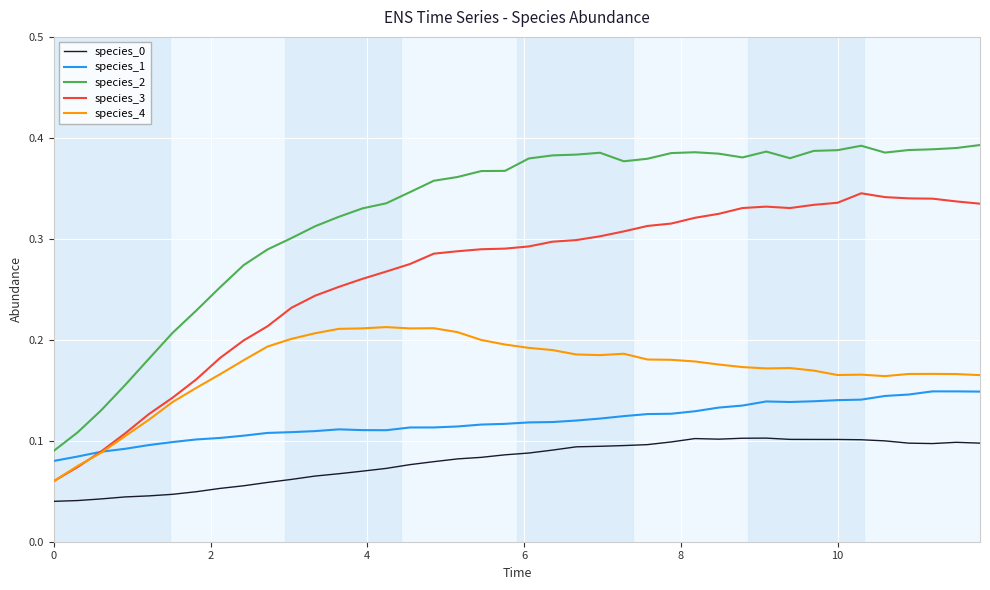

Which series has the largest range (max minus min)?

species_2